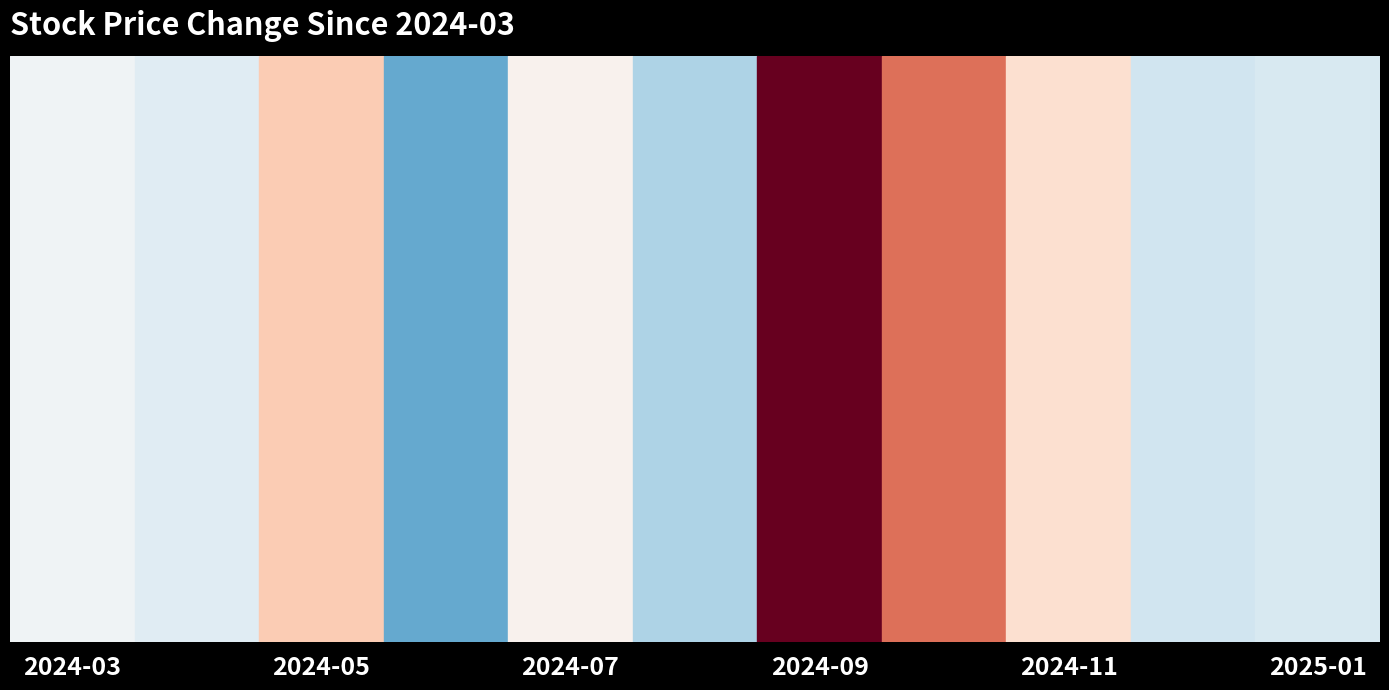

How many values are above zero?

5